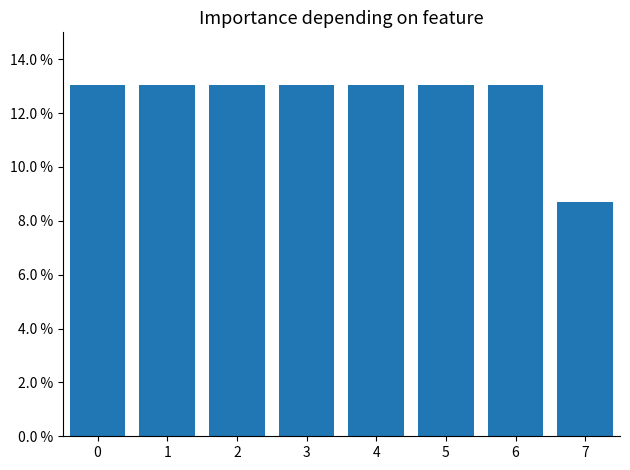

Which label corresponds to the smallest value in the chart?

7